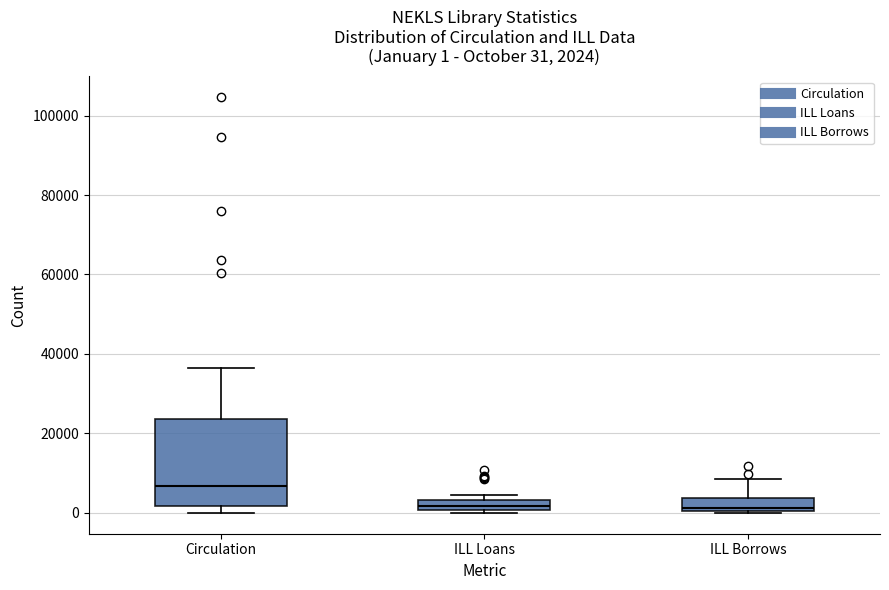

Comparing the boxes themselves (not the whiskers), which one is the tallest?

Circulation